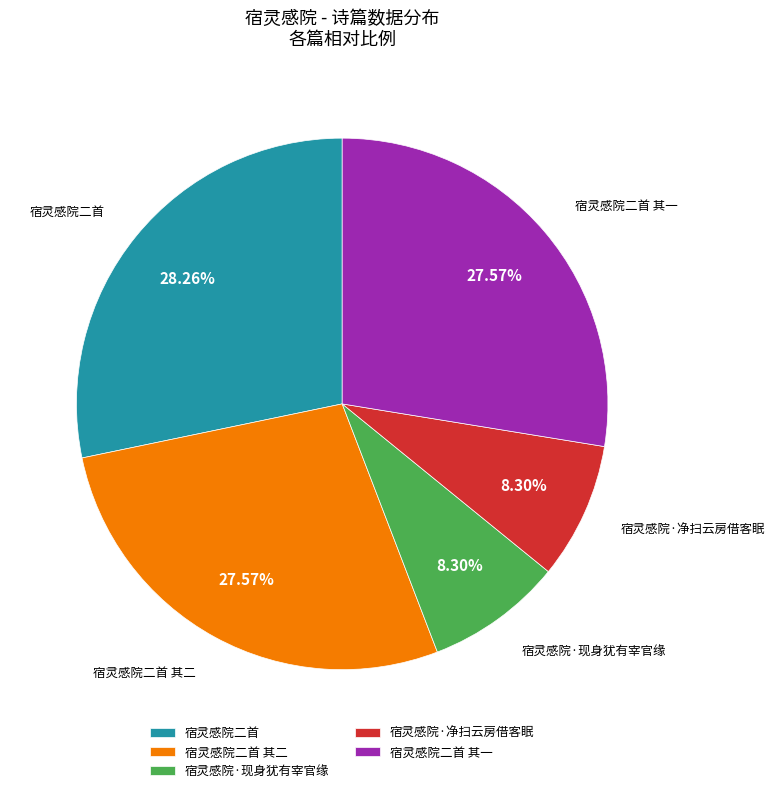

Between 宿灵感院·现身犹有宰官缘 and 宿灵感院二首 其二, which is larger?

宿灵感院二首 其二